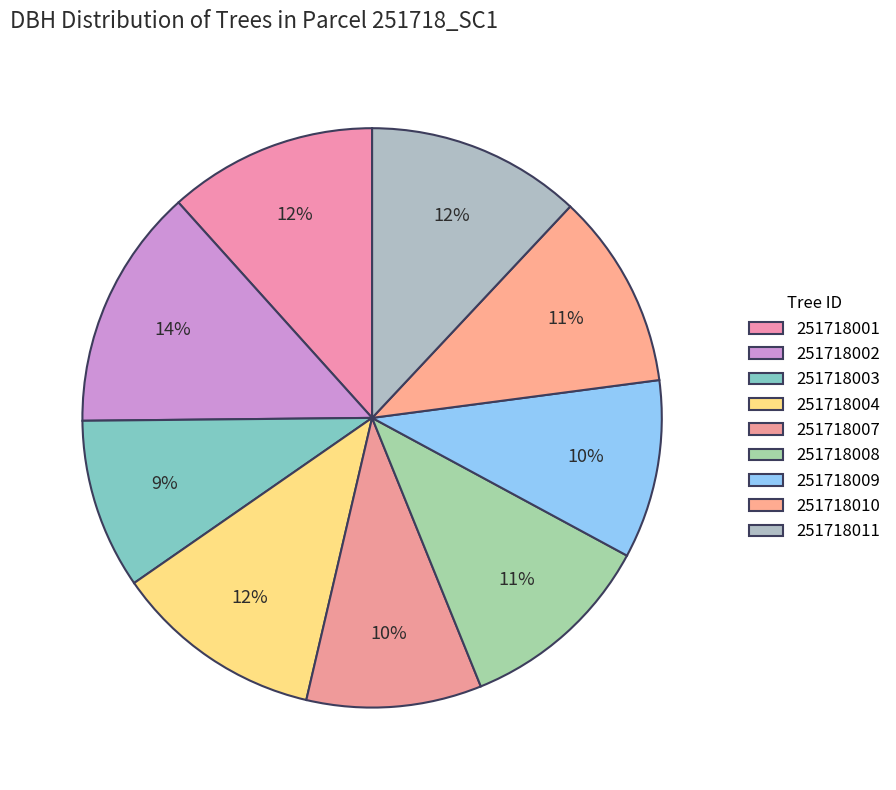

Rank the categories by value from highest to lowest.

251718002, 251718011, 251718004, 251718001, 251718008, 251718010, 251718009, 251718007, 251718003